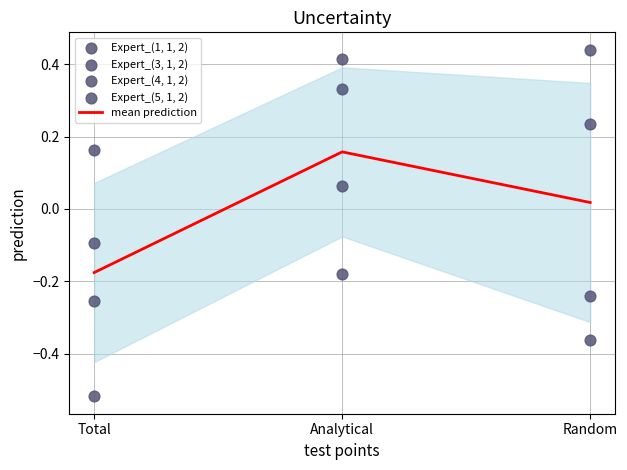

What is the total value across all series at Analytical?

0.8